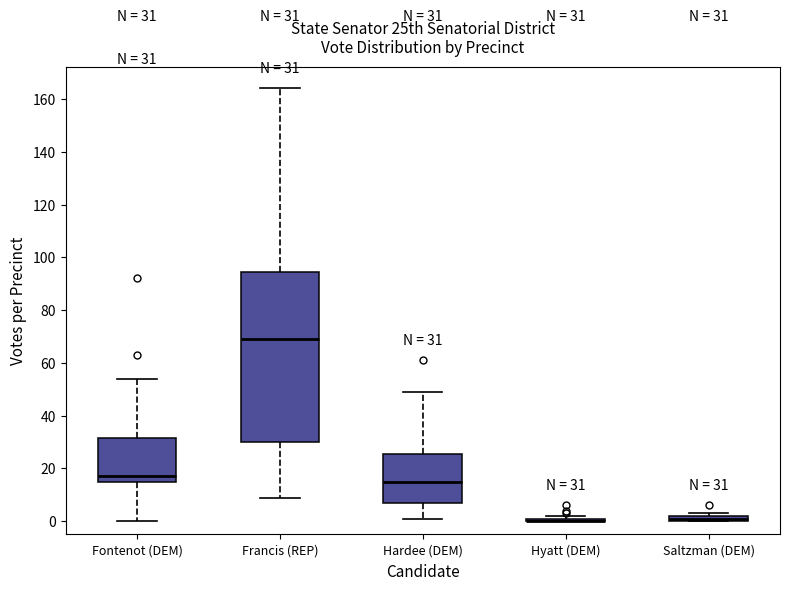

Comparing the boxes themselves (not the whiskers), which one is the tallest?

Francis (REP)